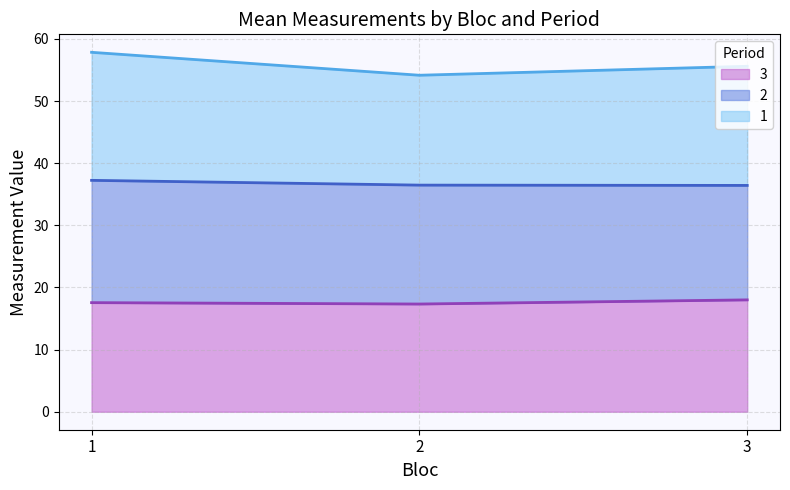

What is the maximum value for 3?

18.0